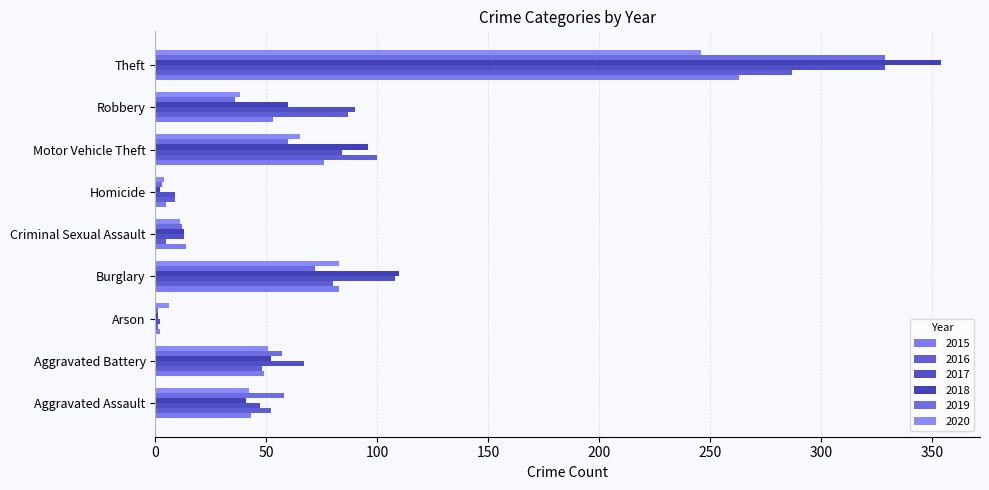

What is the average value of the 2015 series?

65